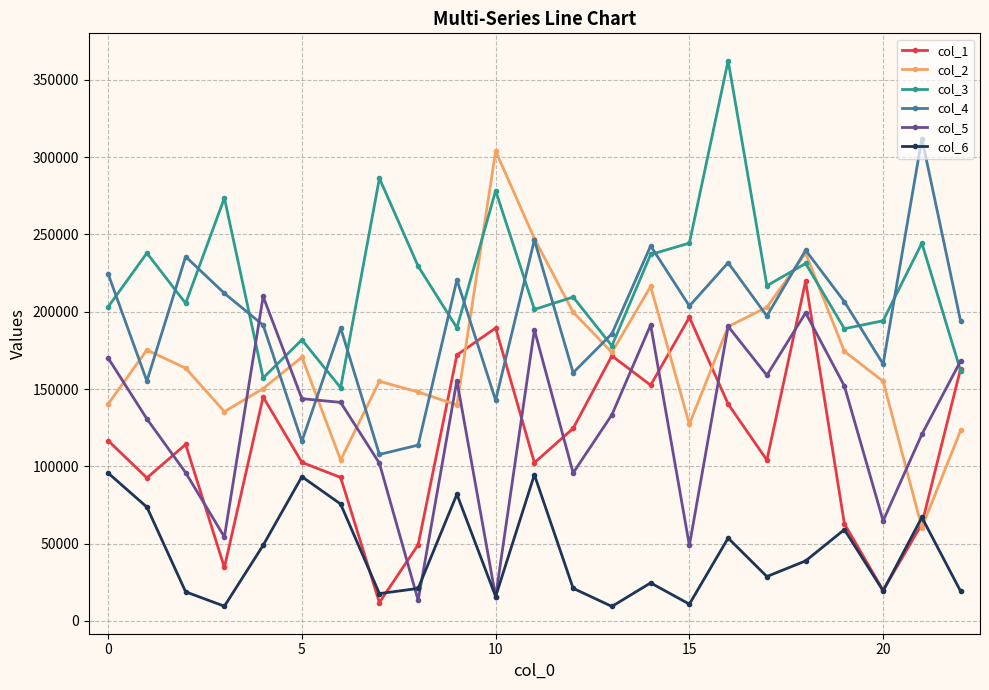

What is the maximum value shown in the chart?

362418